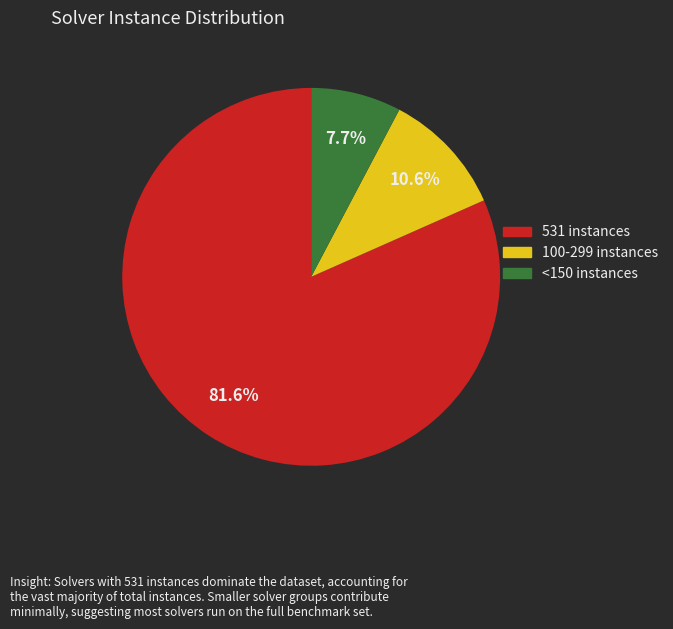

Does any single category account for the majority?

Yes